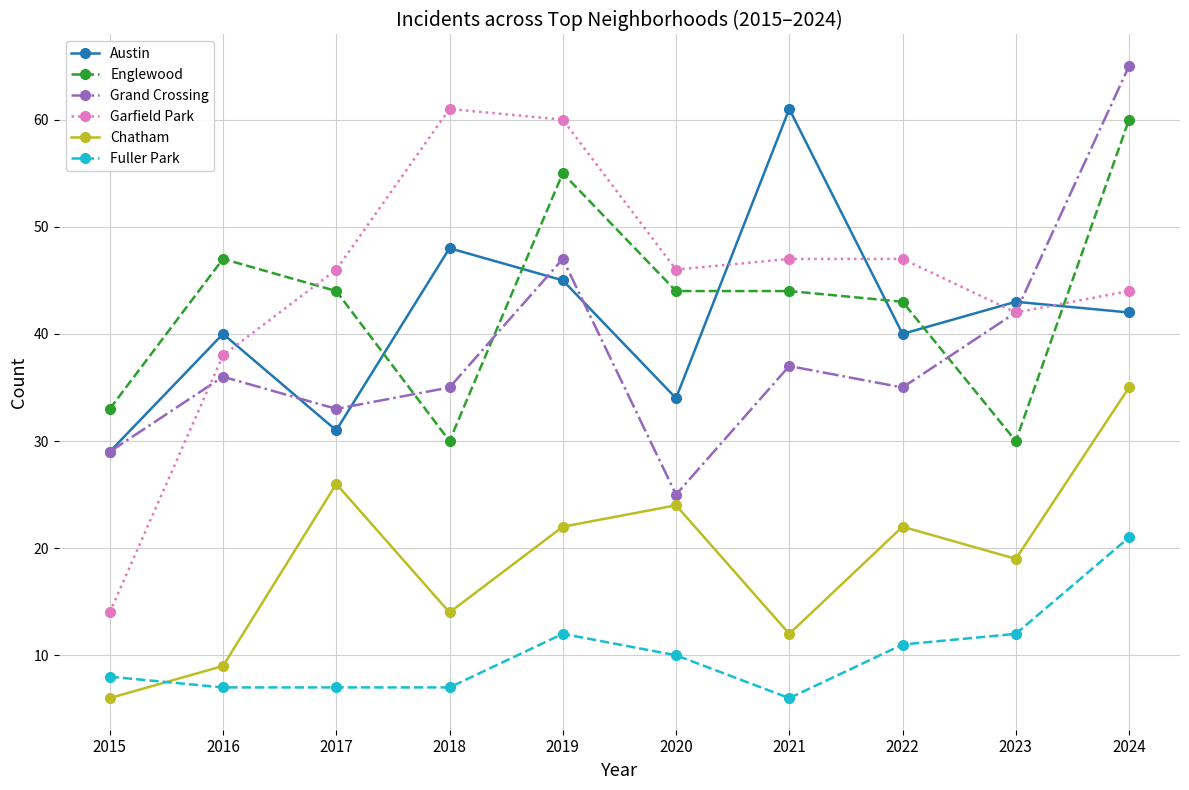

The value of Englewood at 2023 is 30. True or false?

True